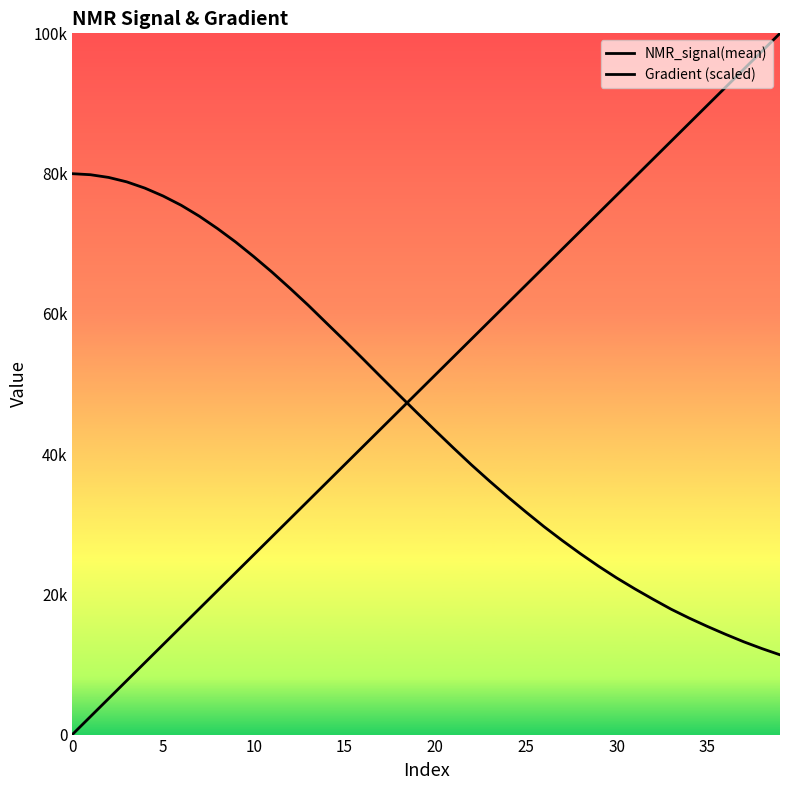

At which category does the chart reach its peak across all series?

39